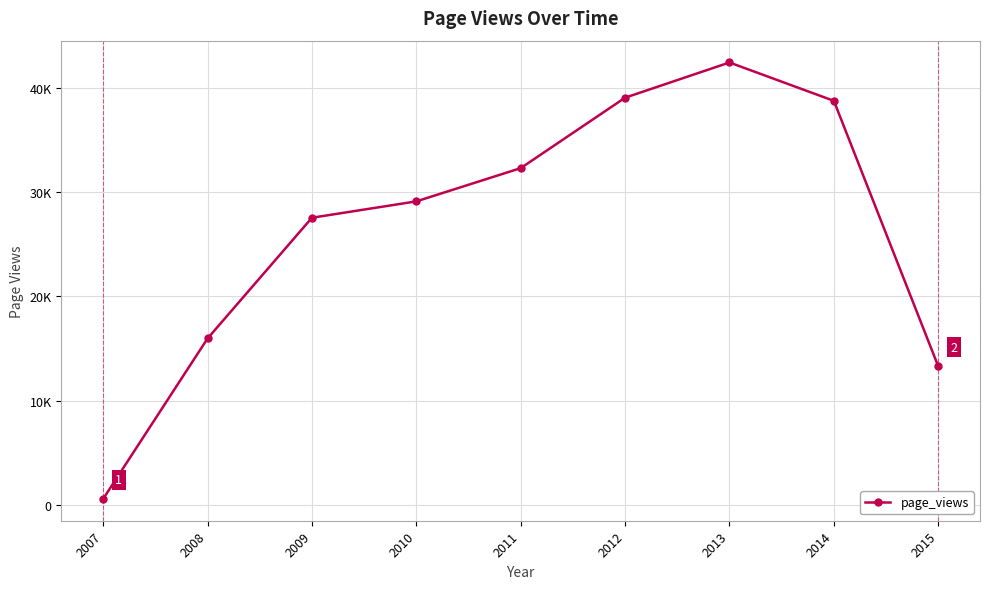

Which has a higher value, 2008 or 2010?

2010